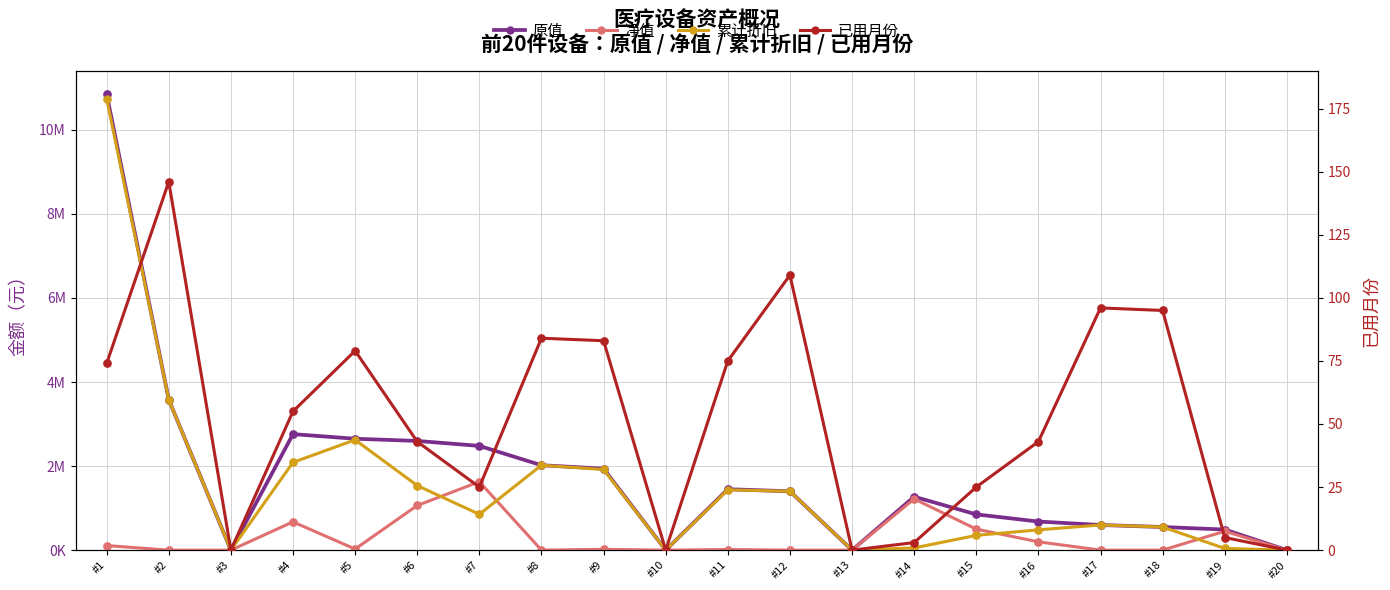

What are all the series names shown in the legend?

原值, 净值, 累计折旧, 已用月份